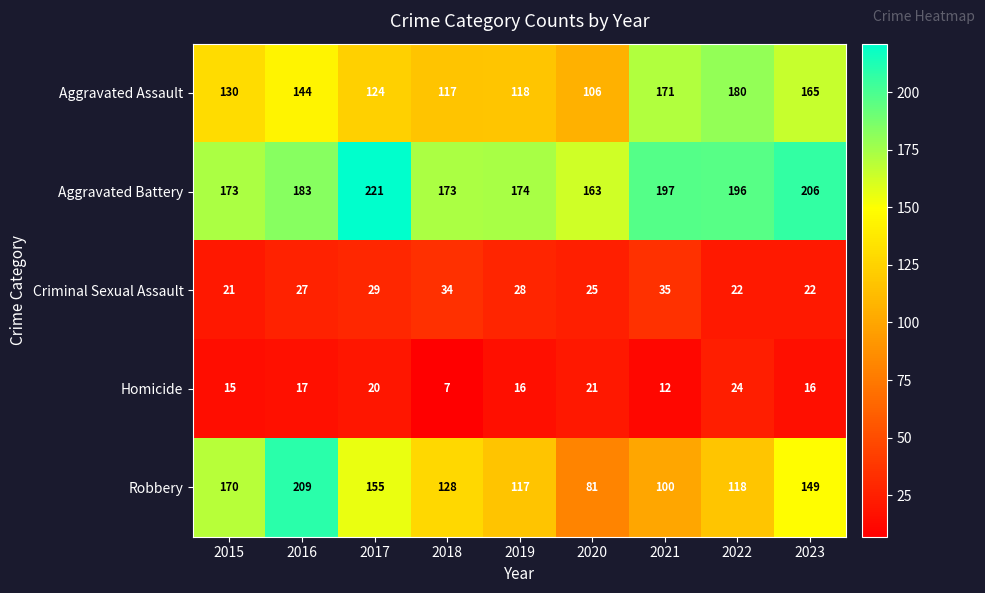

At which label does Robbery first exceed 128?

2015